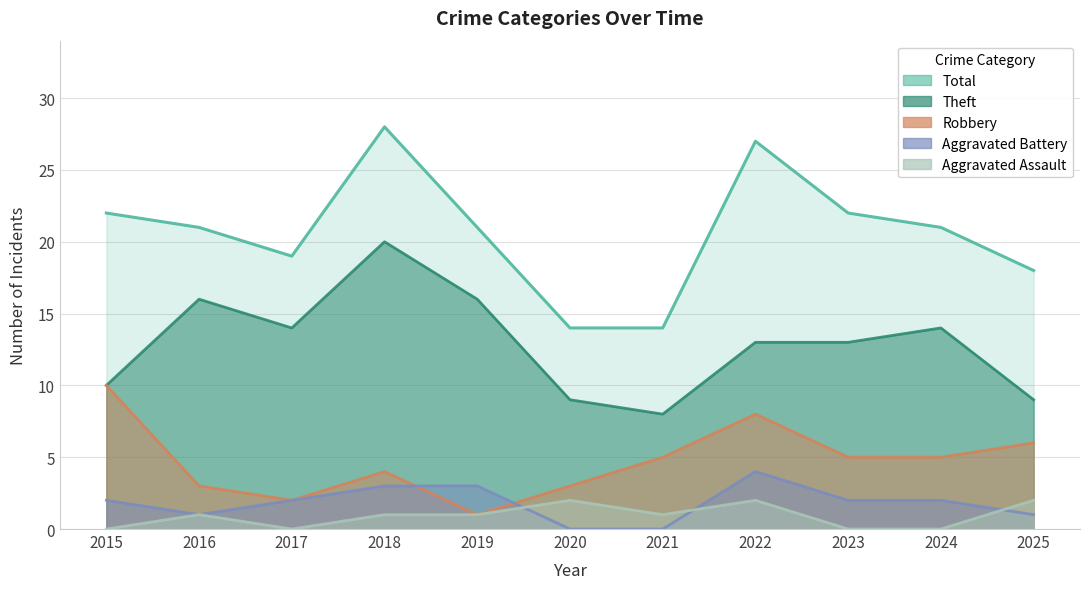

What is the average value of the Aggravated Battery series?

2